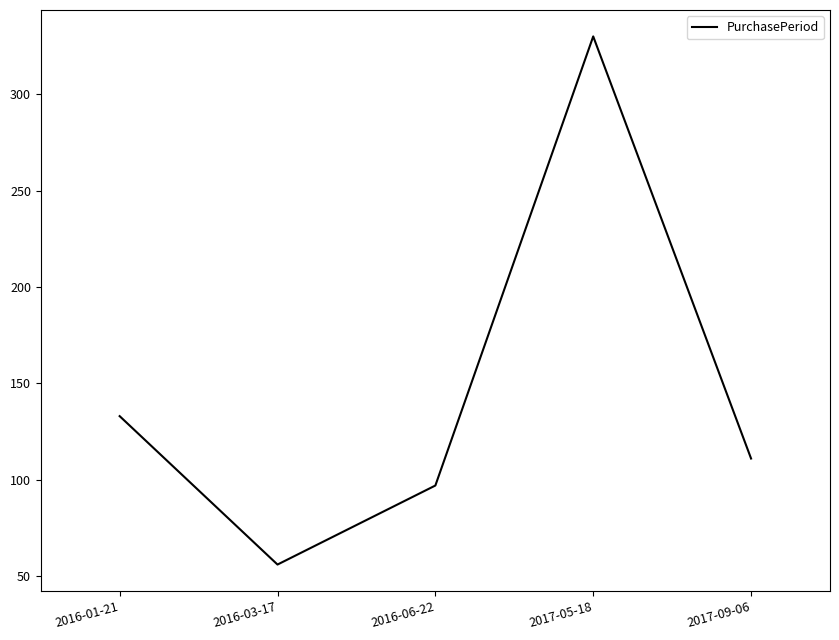

How many lines are shown in the chart?

1